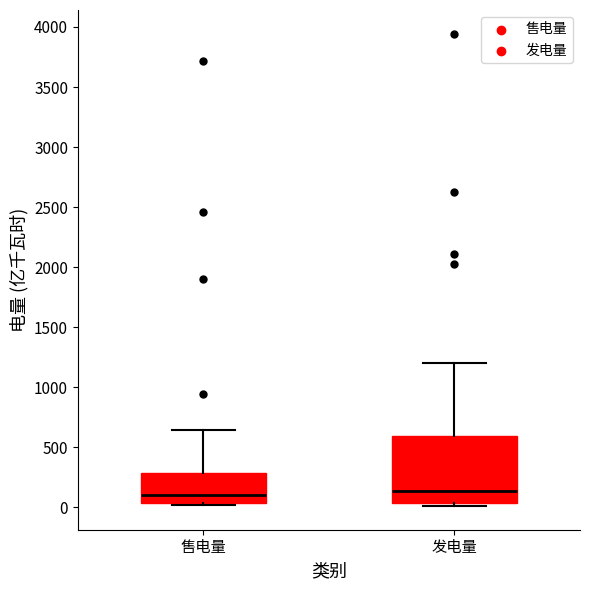

Where is the upper edge of the box for 发电量 on the y-axis? The values are not printed on the chart, so give them approximately, as read against the axis.

600